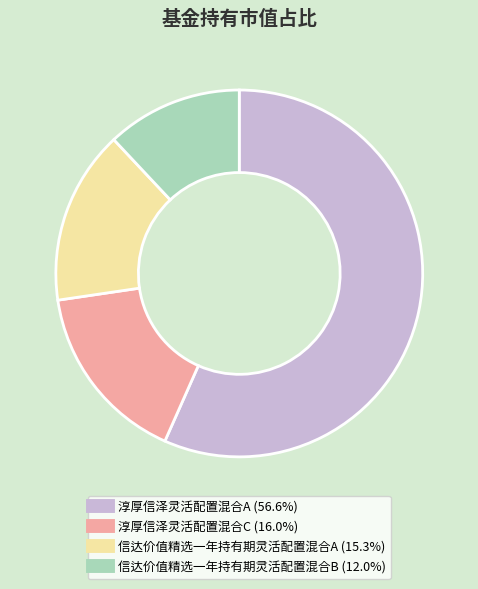

How many slices are in this pie chart?

4